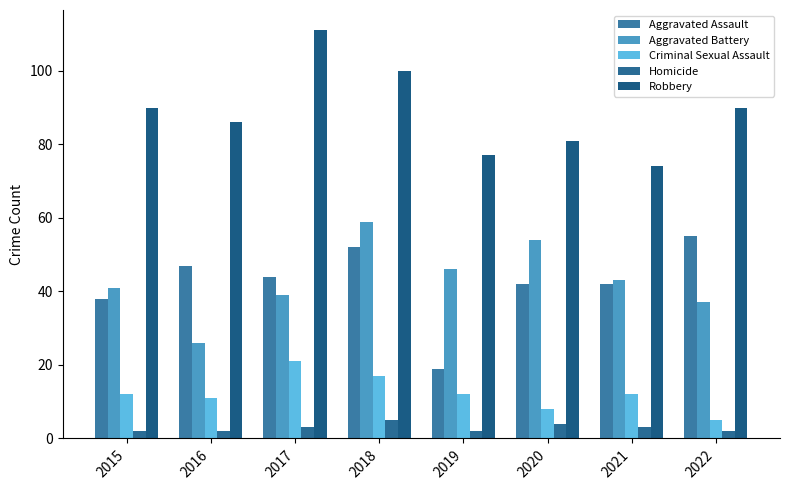

What is the spread (max minus min) of values at 2020?

77